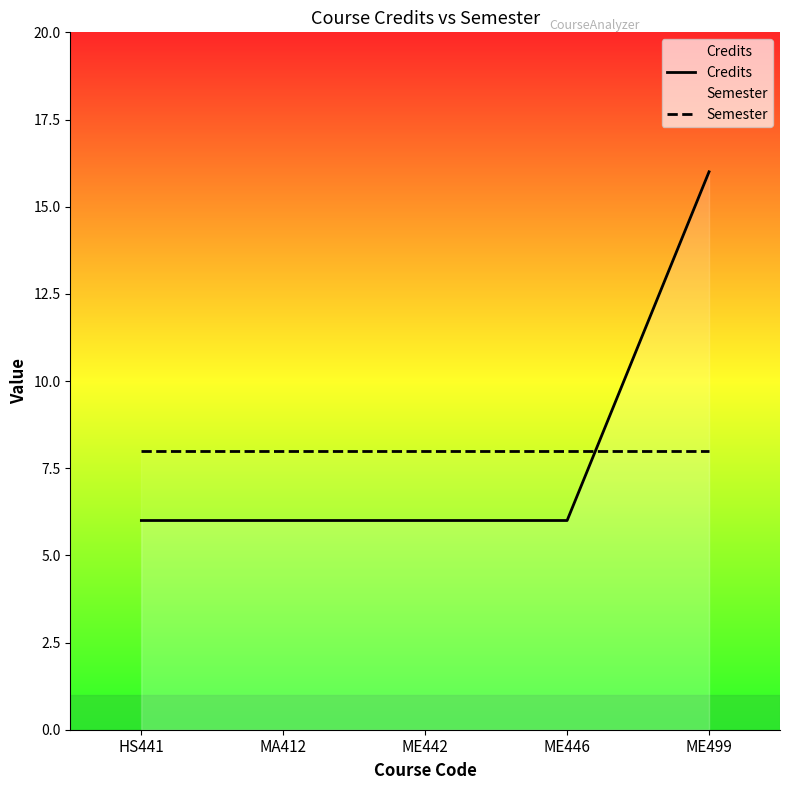

What is the value of the Semester point at the 1st from the left?

8